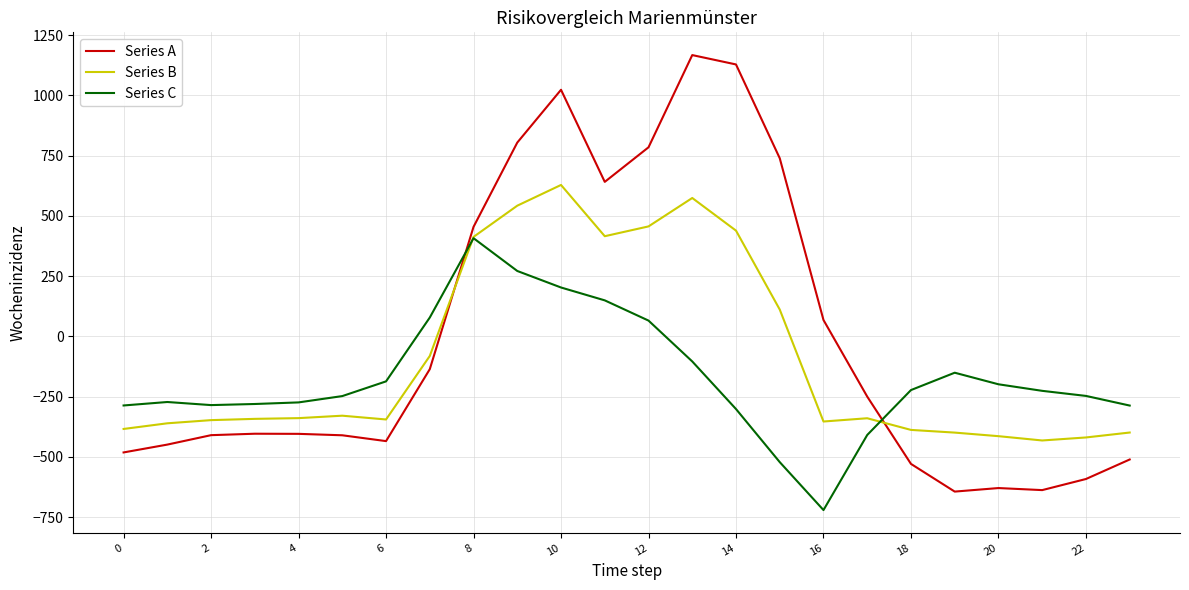

Which series has the widest spread of values?

Series A